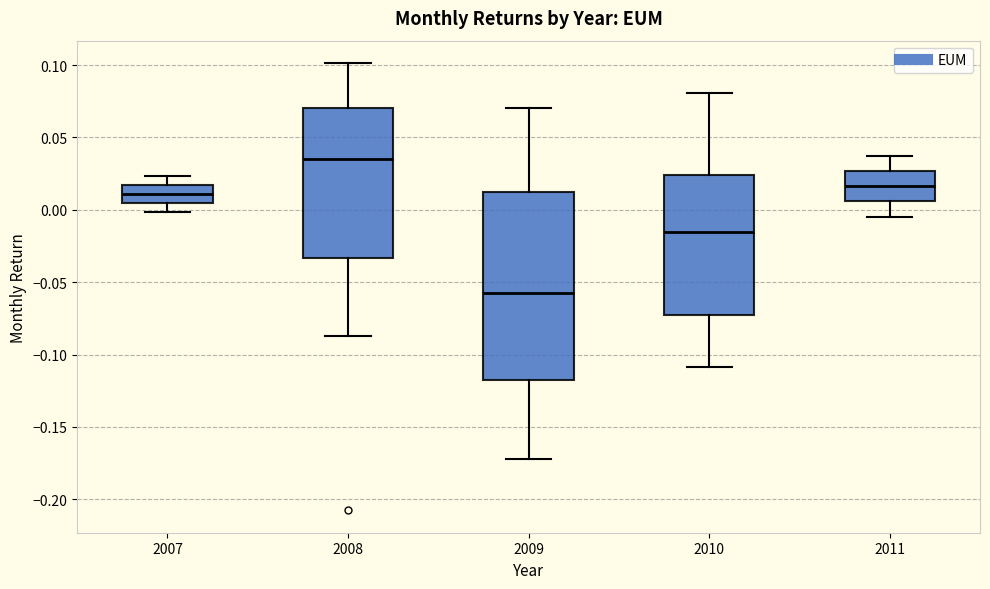

Reading left to right, read every box against the y-axis: the position of its median line, the range the box covers, and the ends of its whiskers. The values are not printed on the chart, so give them approximately, as read against the axis.

2007: median 0.010, box 0.005 to 0.015, whiskers 0.000 to 0.025
2008: median 0.035, box -0.035 to 0.070, whiskers -0.085 to 0.100
2009: median -0.060, box -0.115 to 0.010, whiskers -0.170 to 0.070
2010: median -0.015, box -0.075 to 0.025, whiskers -0.110 to 0.080
2011: median 0.015, box 0.005 to 0.025, whiskers -0.005 to 0.040